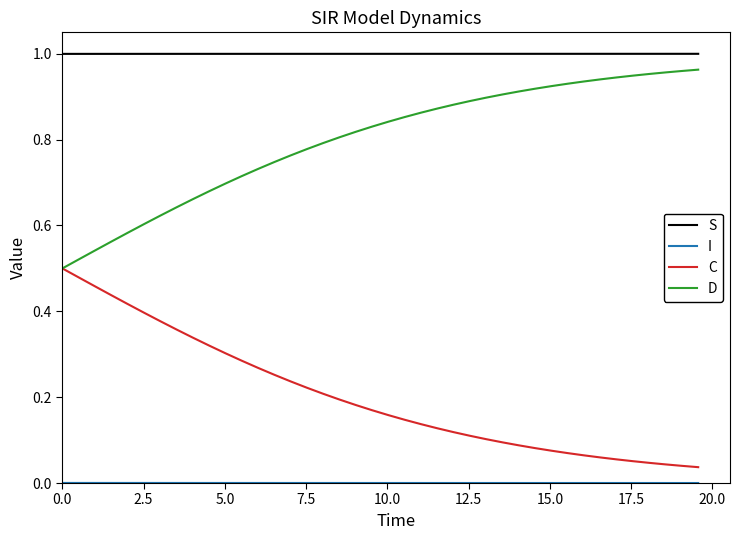

Which series has the largest total across all categories?

S